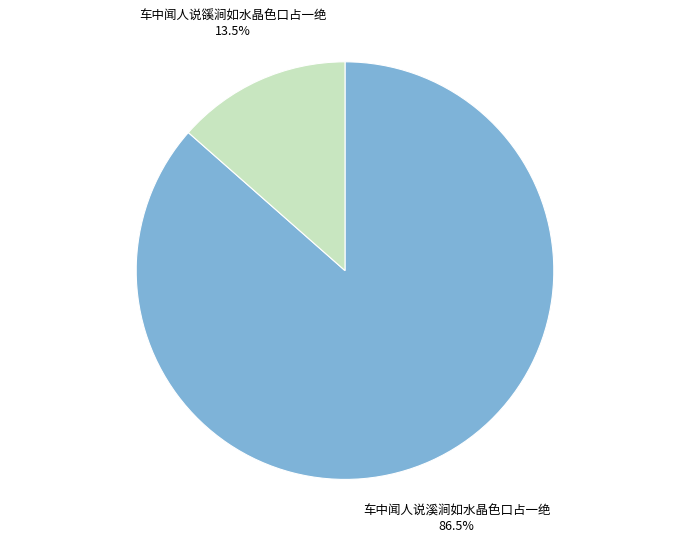

To the nearest percent, what is the difference between the largest and smallest slice percentages?

73%